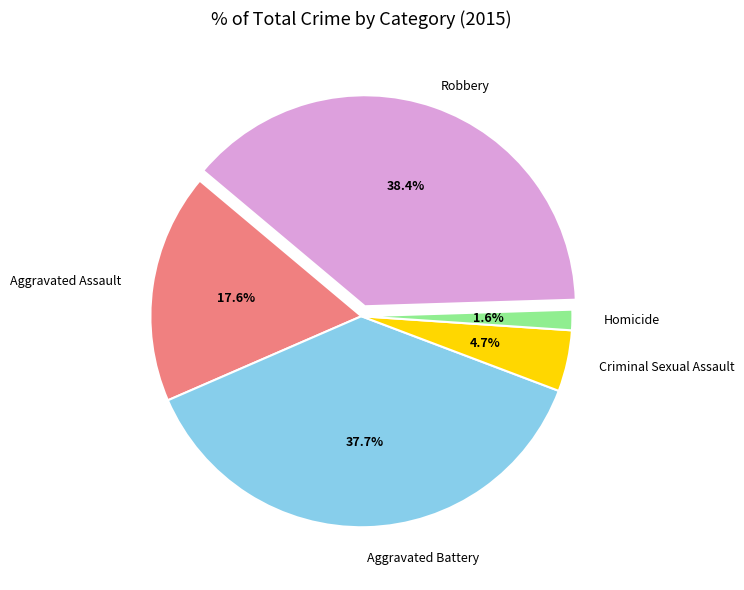

Is there any slice that represents more than half of the pie?

No